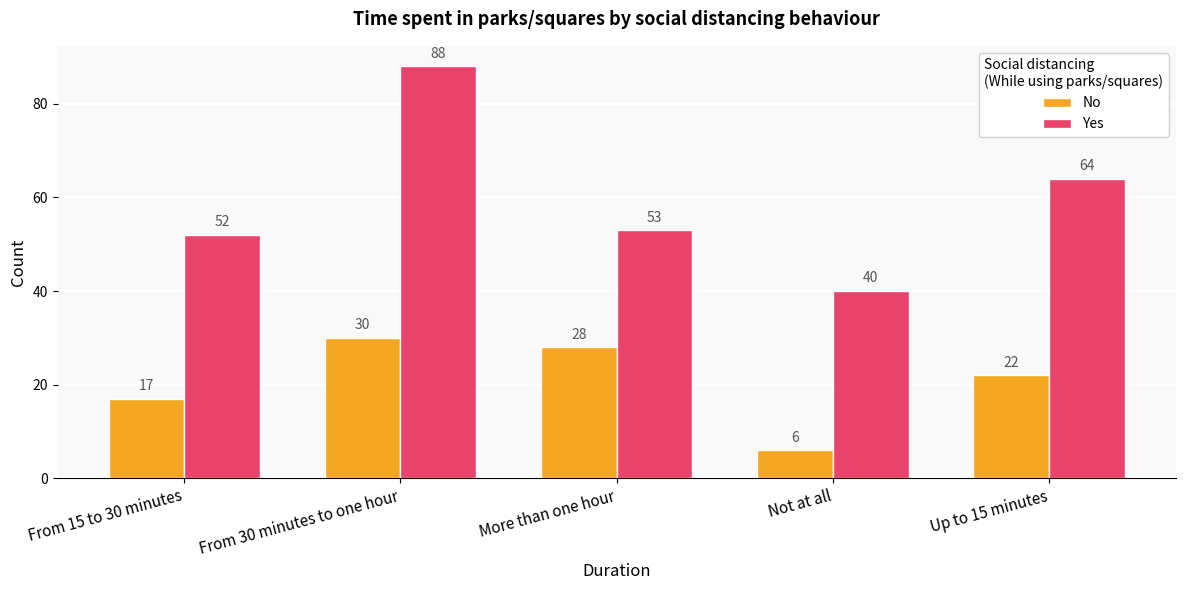

Reading left to right, transcribe all the data shown in this chart.

No: From 15 to 30 minutes=17	From 30 minutes to one hour=30	More than one hour=28	Not at all=6	Up to 15 minutes=22
Yes: From 15 to 30 minutes=52	From 30 minutes to one hour=88	More than one hour=53	Not at all=40	Up to 15 minutes=64